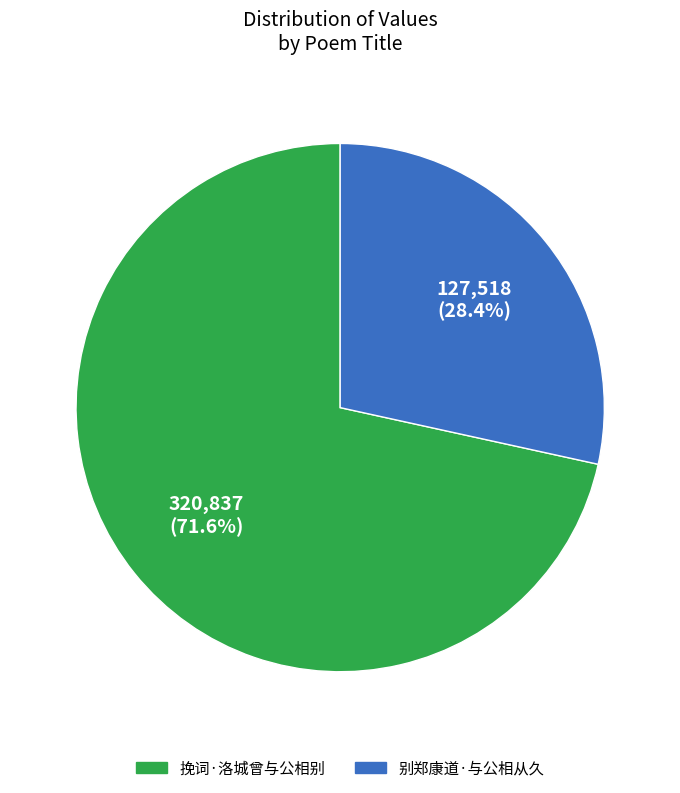

What is the majority slice?

挽词·洛城曾与公相别